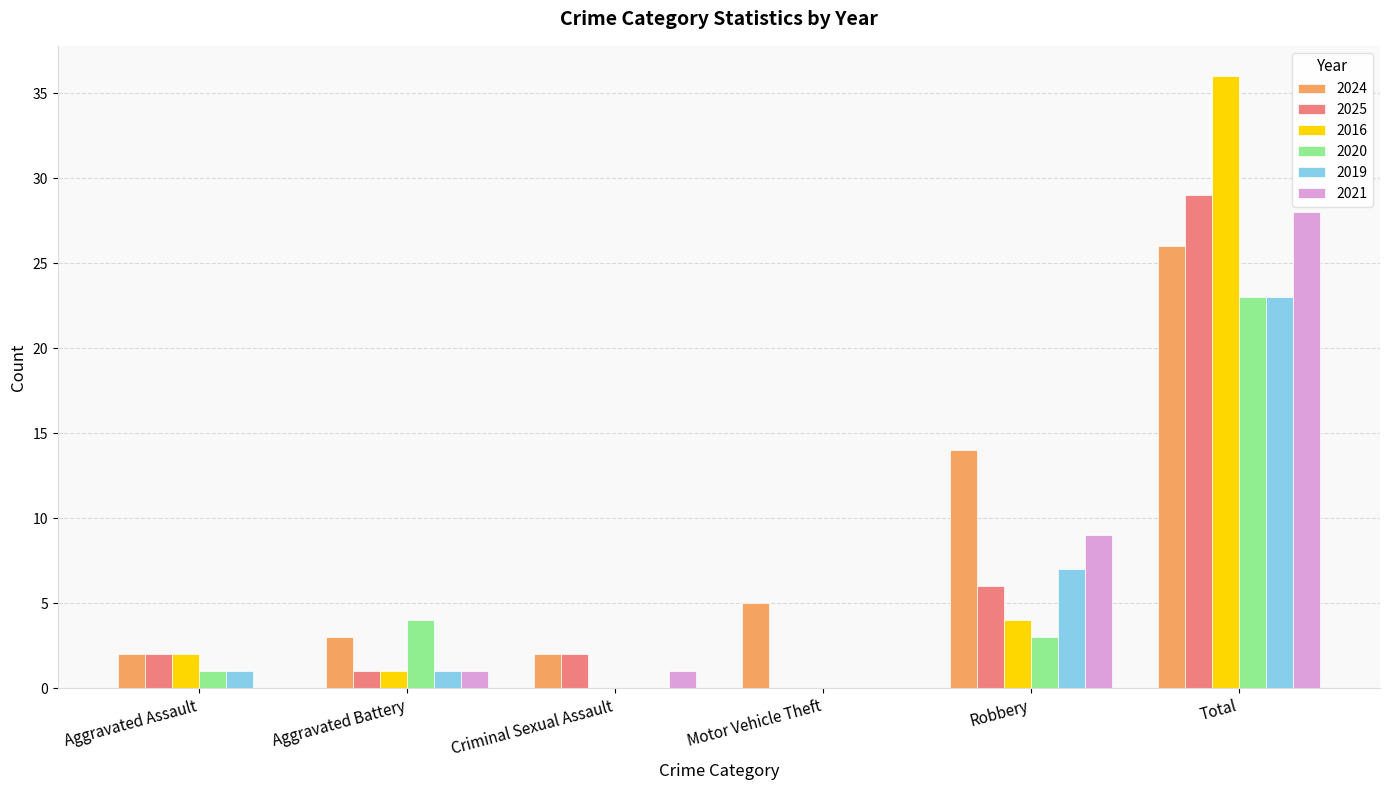

What is the highest value of the 2020 series?

23